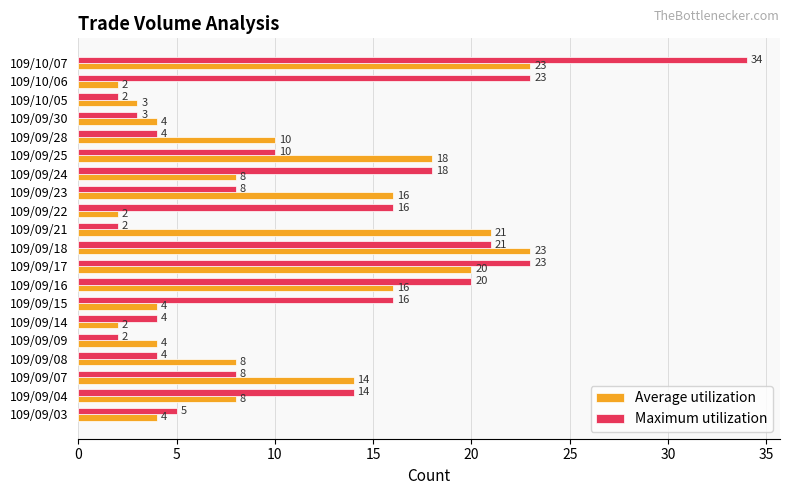

What is the minimum value for Maximum utilization?

2